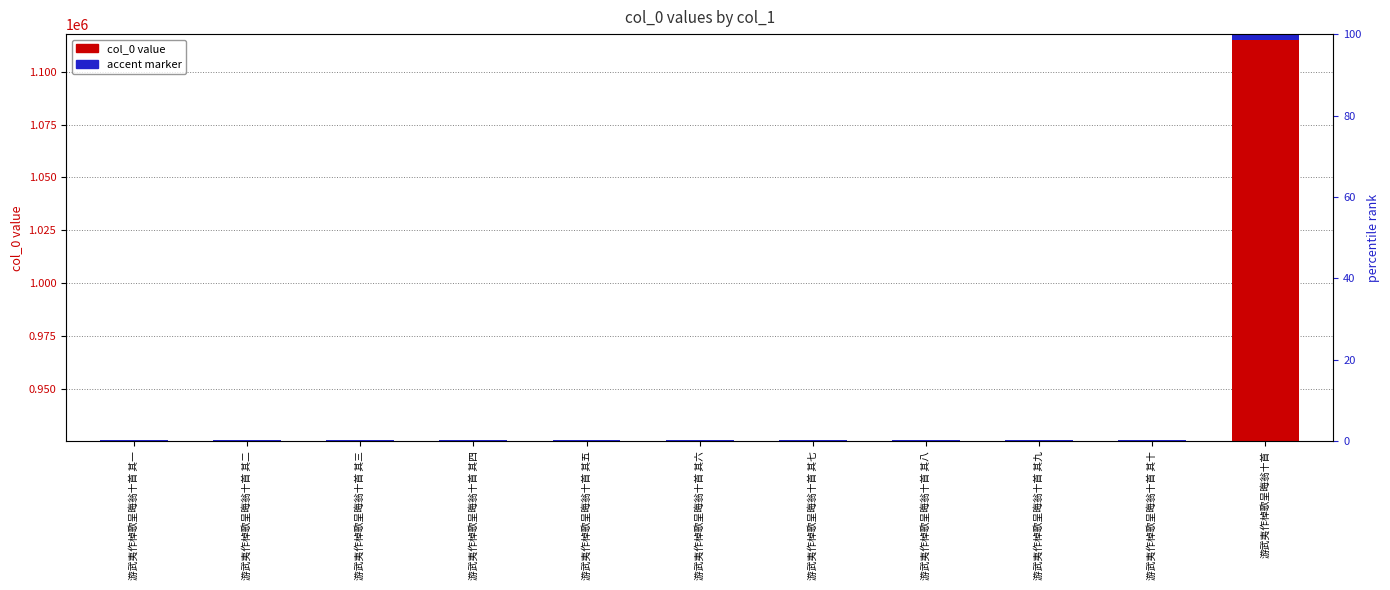

What is the difference between the col_0 (id) values at 游武夷作棹歌呈晦翁十首 其十 and 游武夷作棹歌呈晦翁十首 其三?

7.0